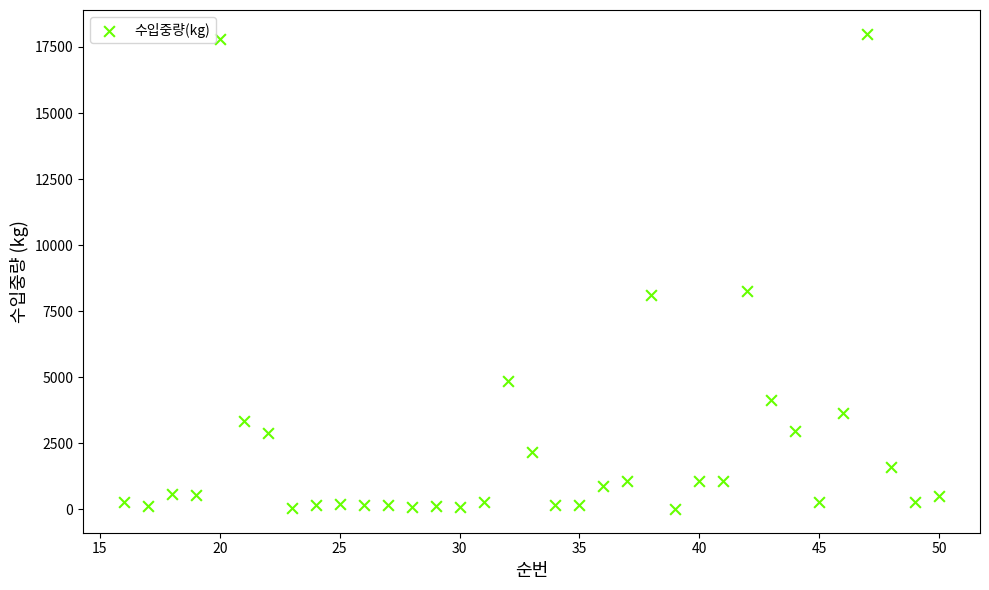

What is the range of Y values (max minus min)?

17980